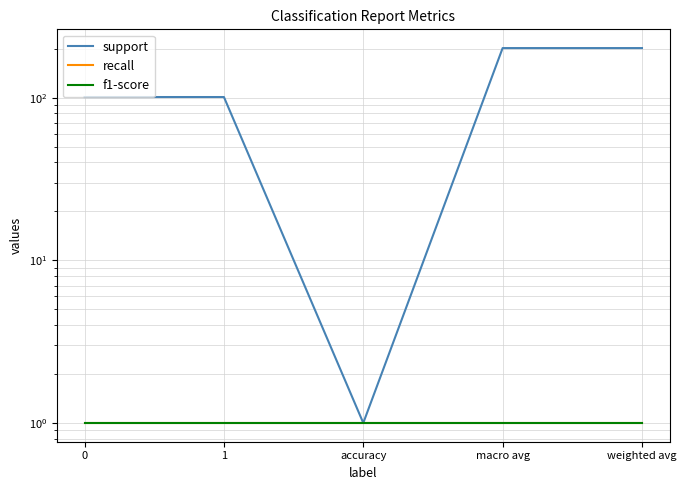

How many lines are shown in the chart?

3